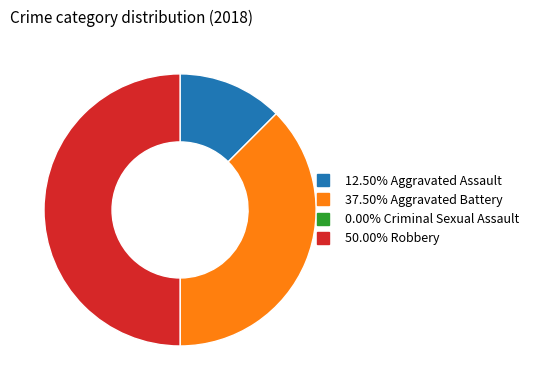

Which slice is the smallest?

Criminal Sexual Assault